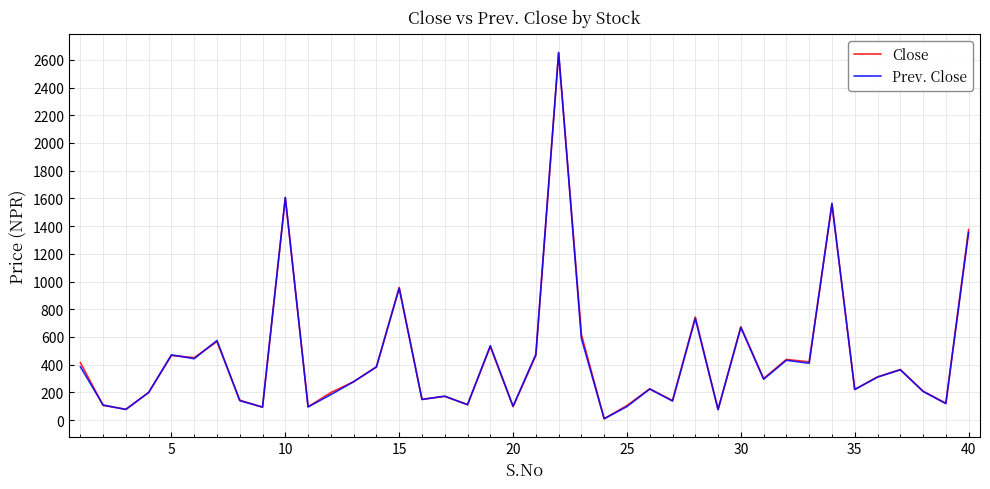

What is the maximum value for Prev. Close?

2653.0